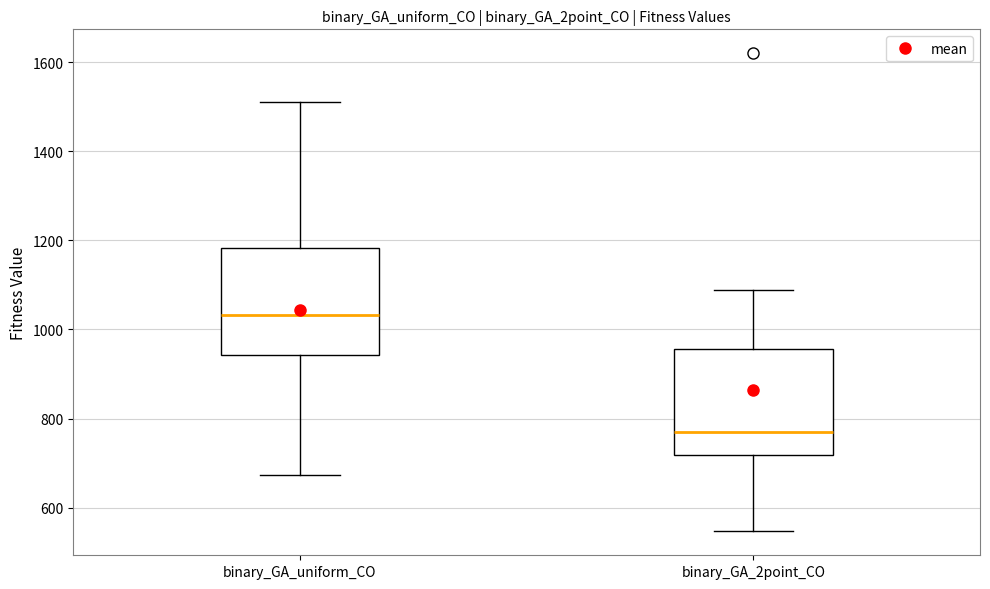

Which box has the lowest median line?

binary_GA_2point_CO